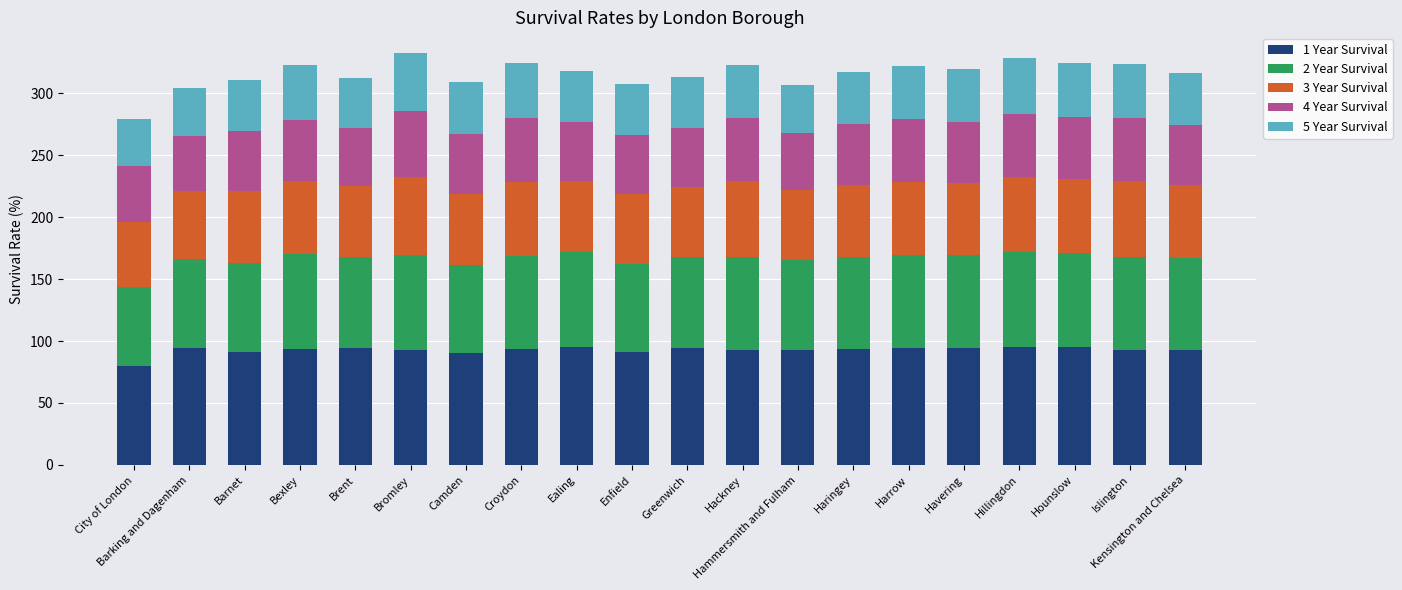

True or false: 1 Year Survival has a value of 65.8 at Harrow.

False